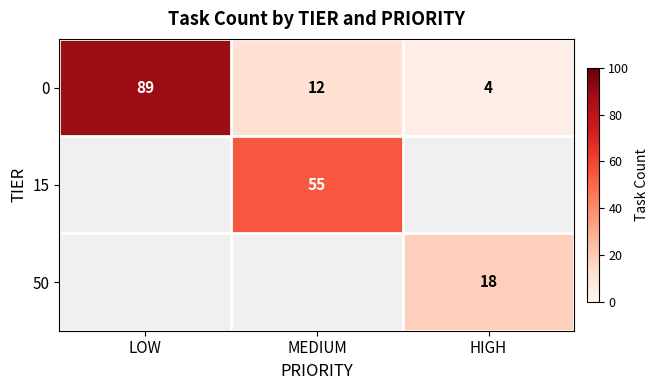

Which category has the highest value in the 0 series?

LOW